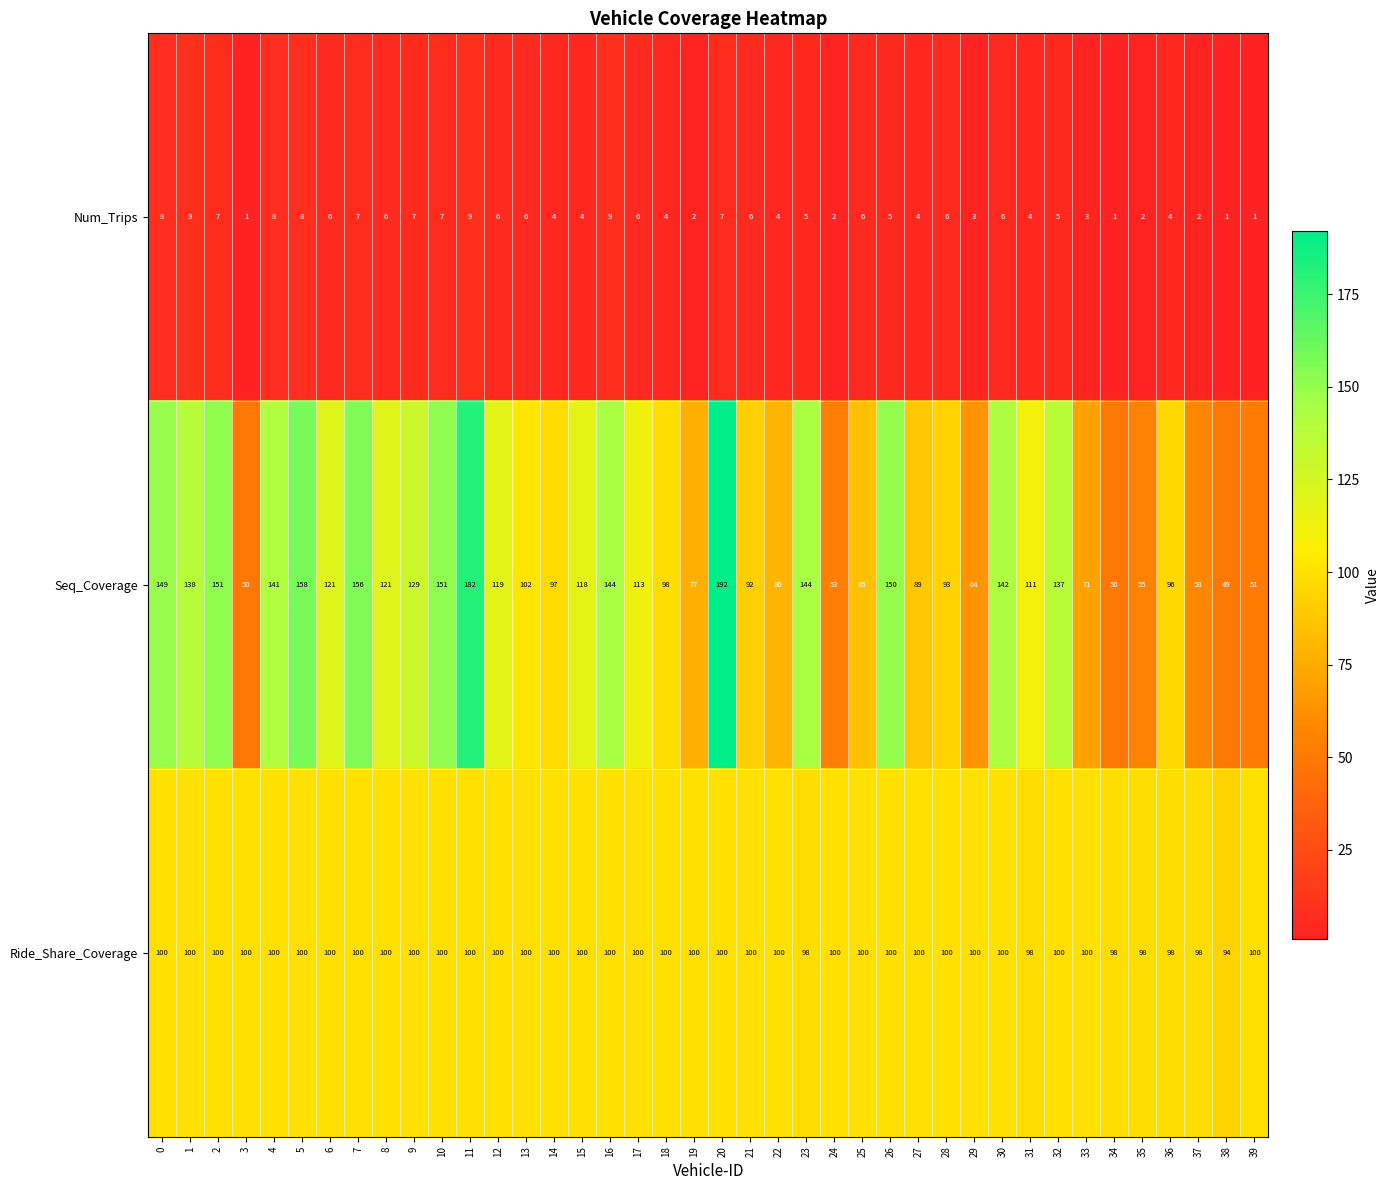

What is the maximum value shown in the chart?

192